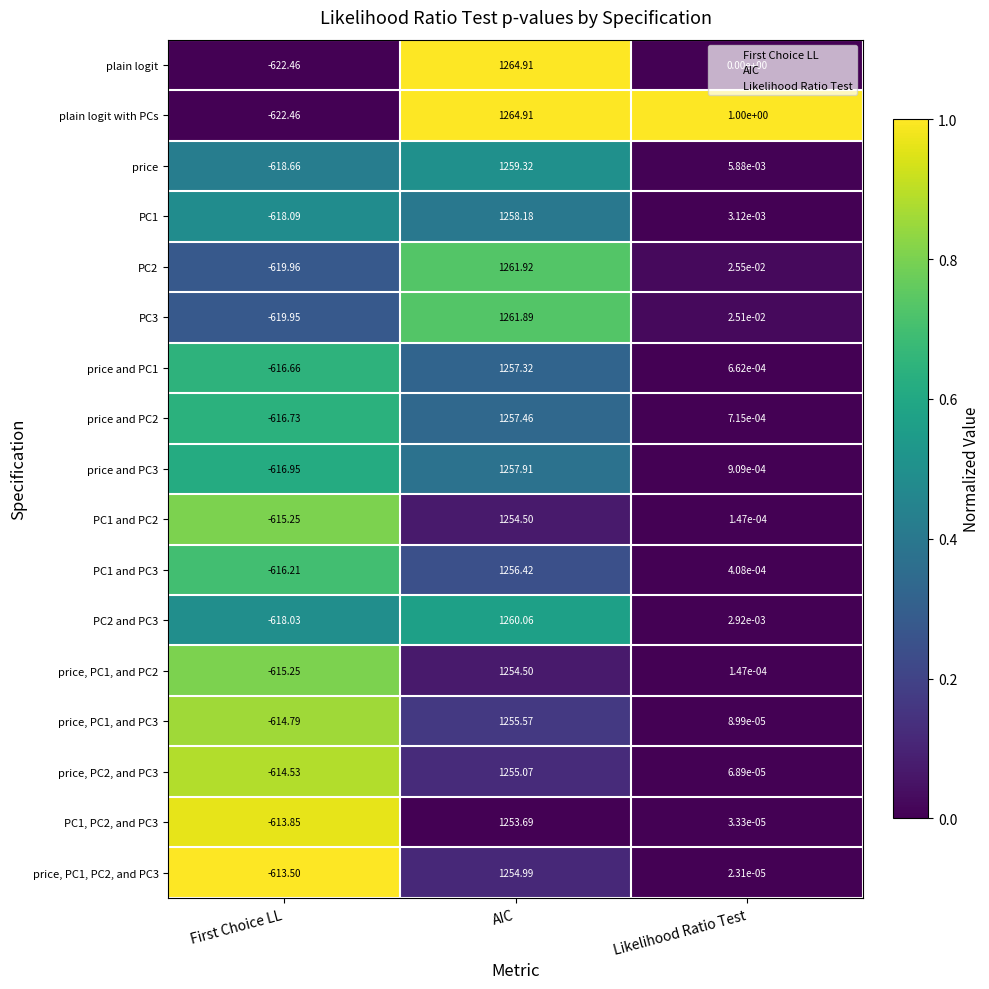

Which series changed the most between First Choice LL and Likelihood Ratio Test?

plain logit with PCs